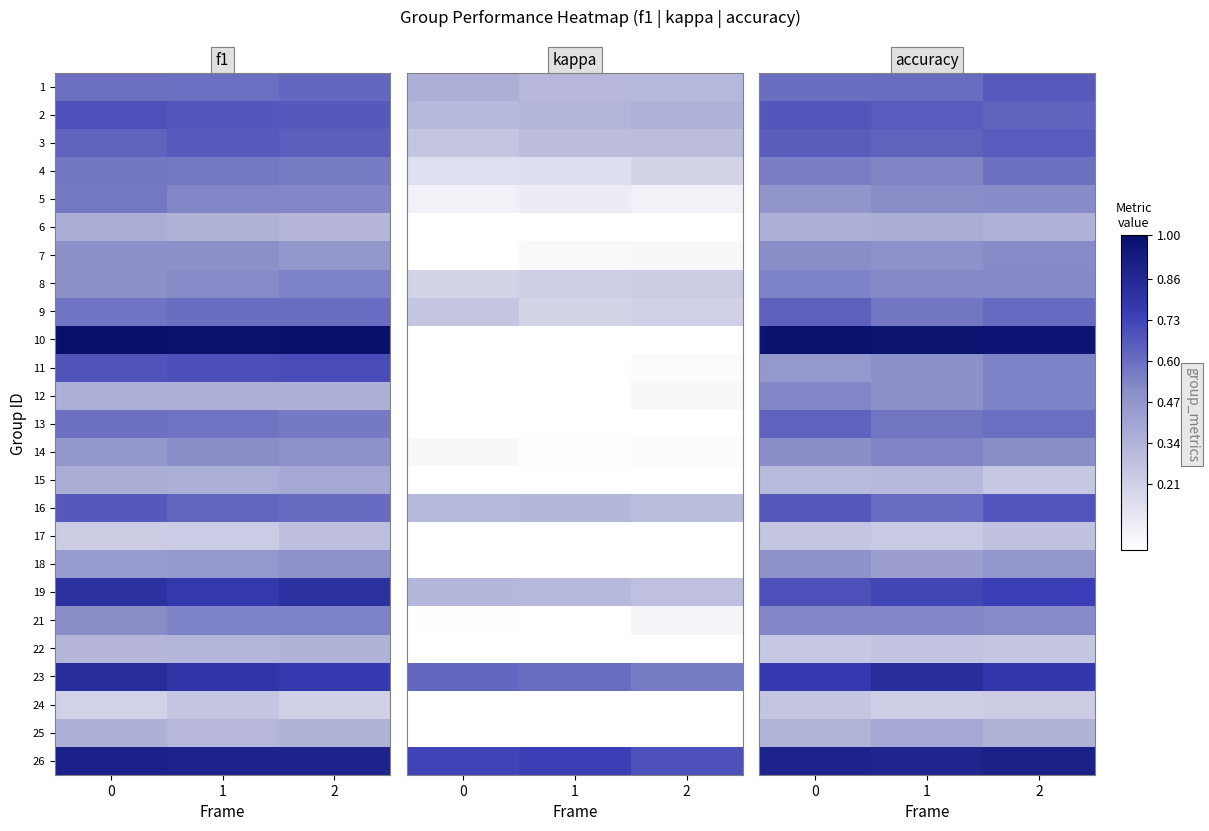

What is the maximum value for 18?

0.5